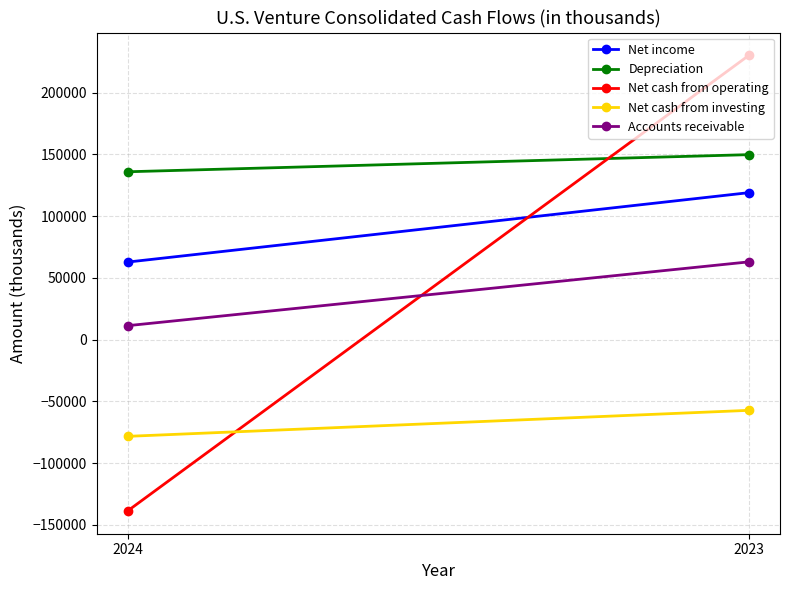

What is the sum of the Net cash from operating values at 2024 and 2023?

91635